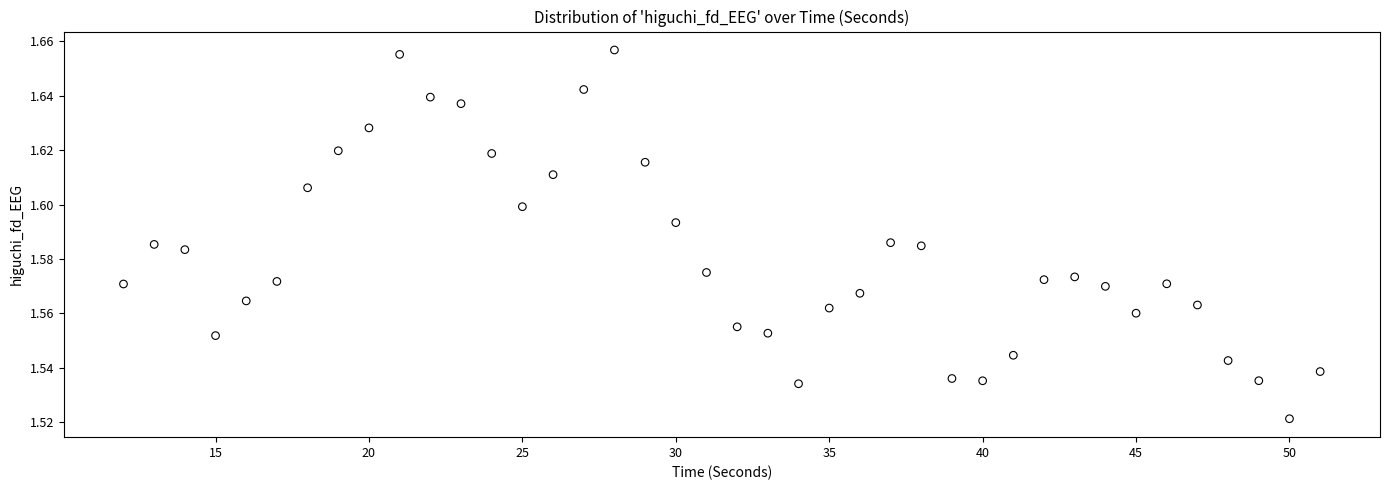

What is the range of X values (max minus min)?

39.0